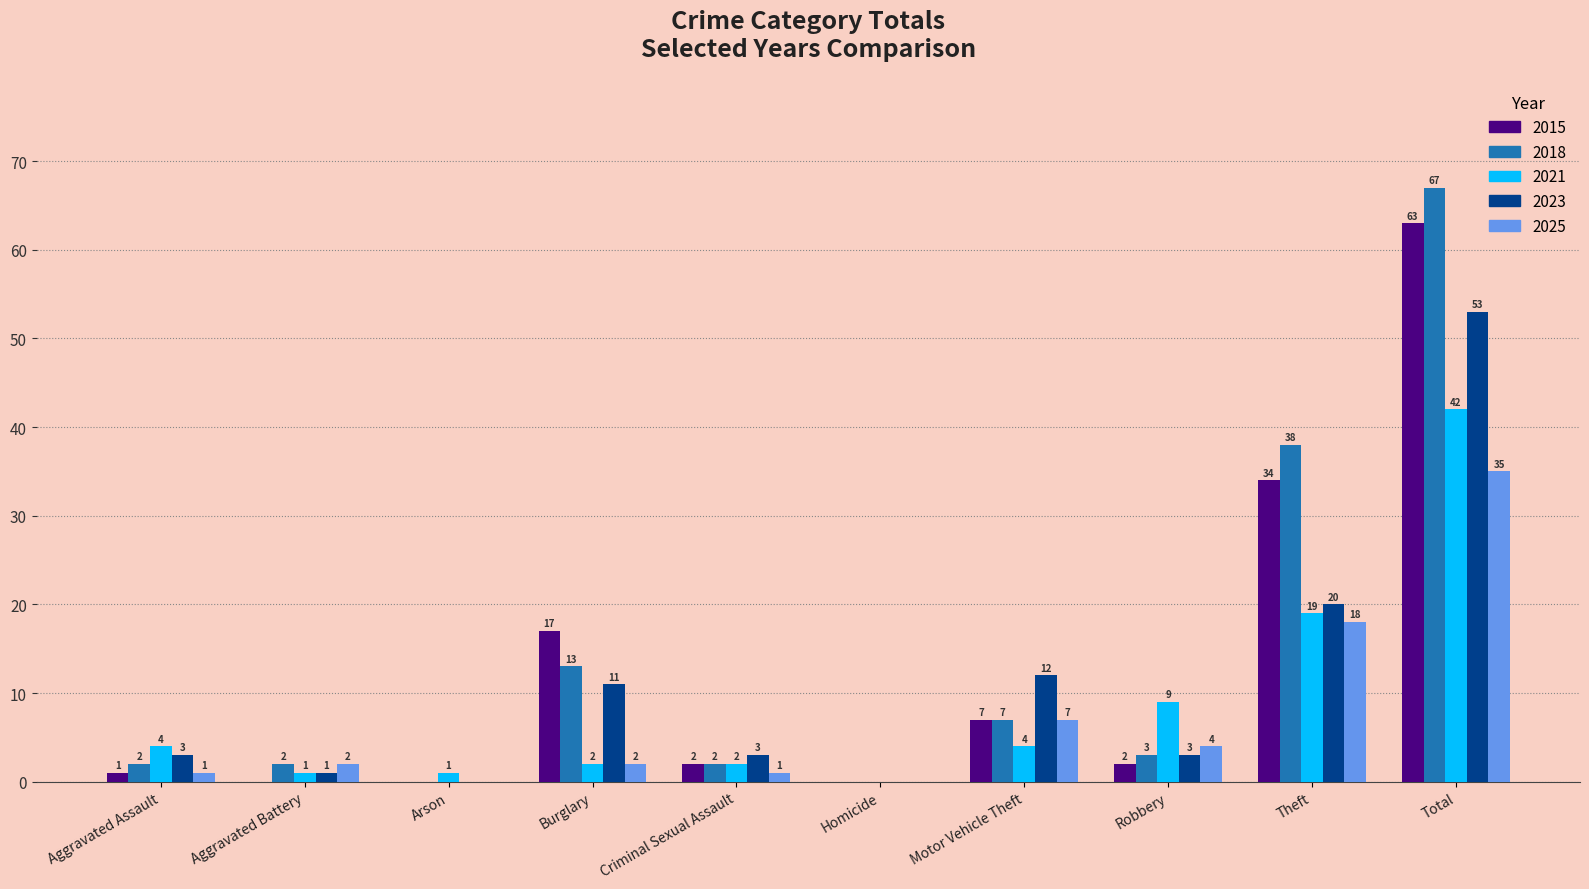

What is the greatest value displayed?

67